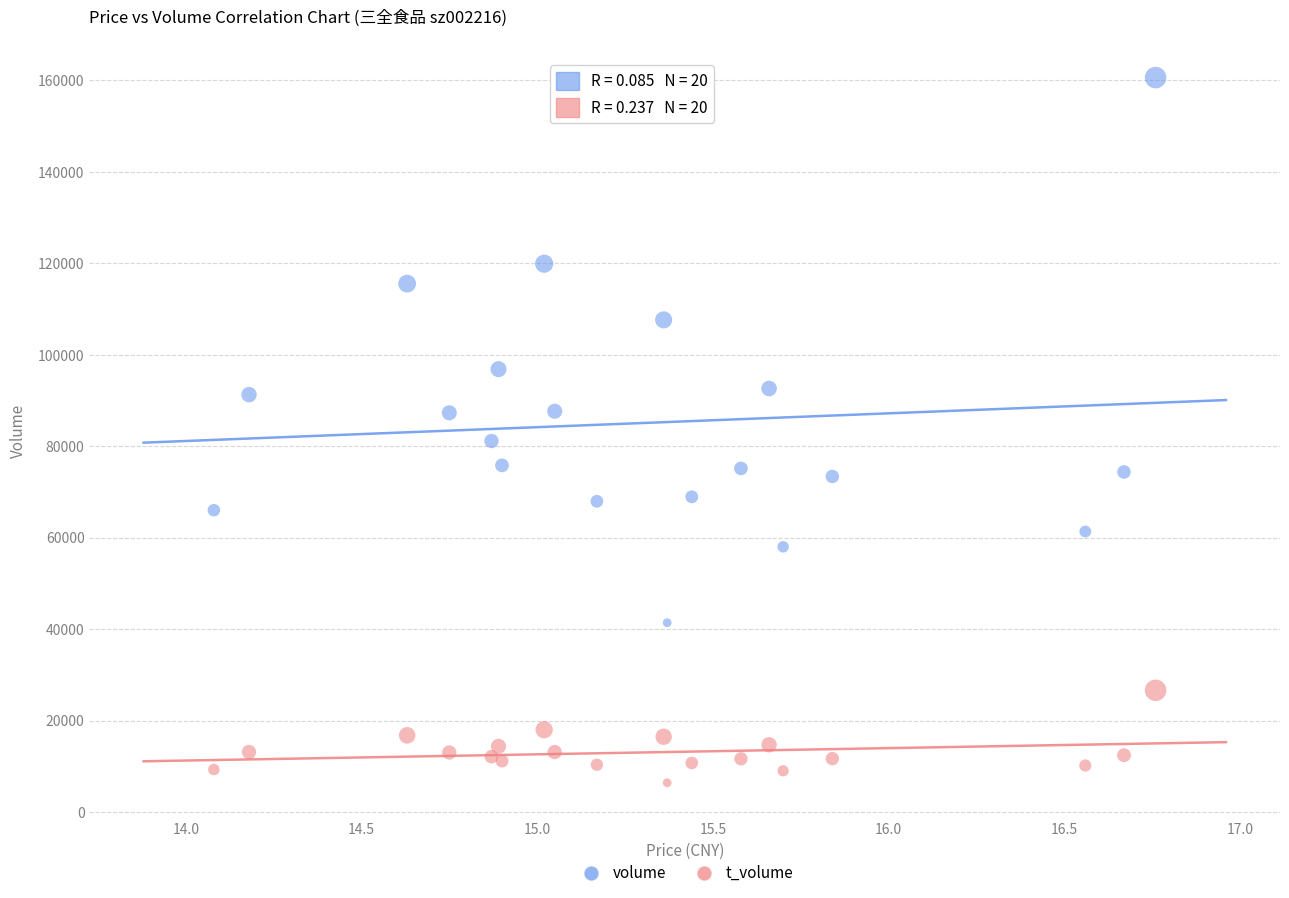

Which series has the largest Y range (max minus min)?

volume